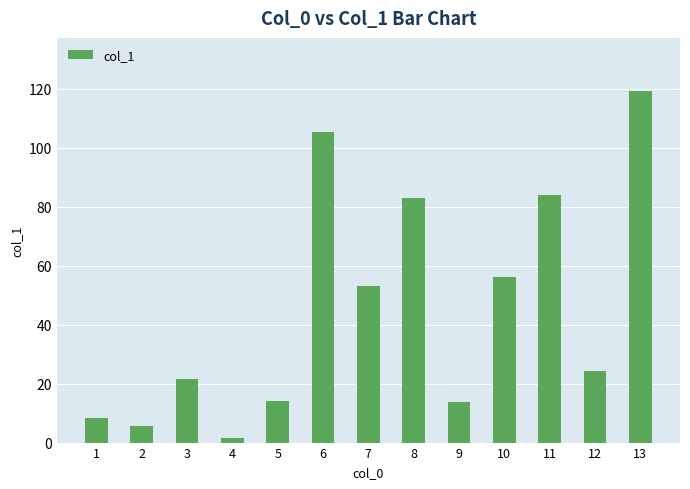

Where is the data nearest to the value 60?

10